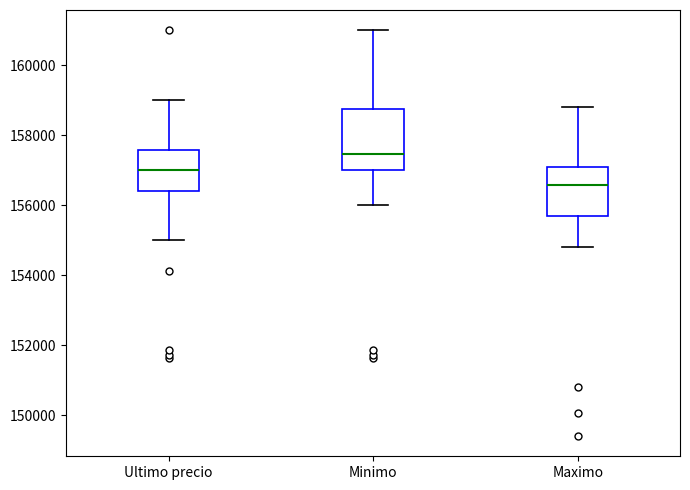

Which box has the lowest median line?

Maximo